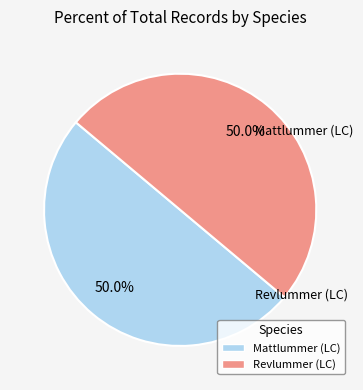

Approximately how many times larger is the value at Revlummer (LC) compared to Mattlummer (LC)?

1.0